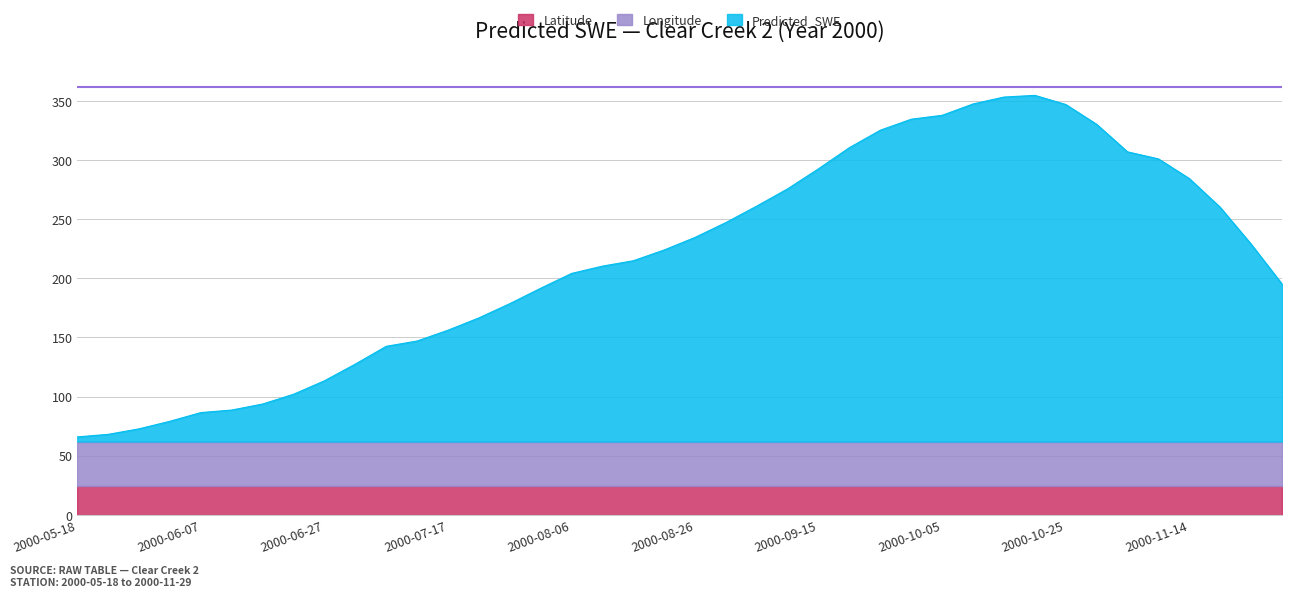

What is the value of the Predicted_SWE point at the 15th from the left?

116.6